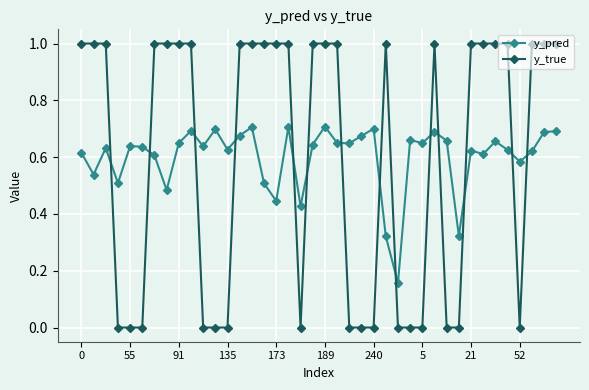

What is the value of the y_true point at the 2nd from the left?

1.0